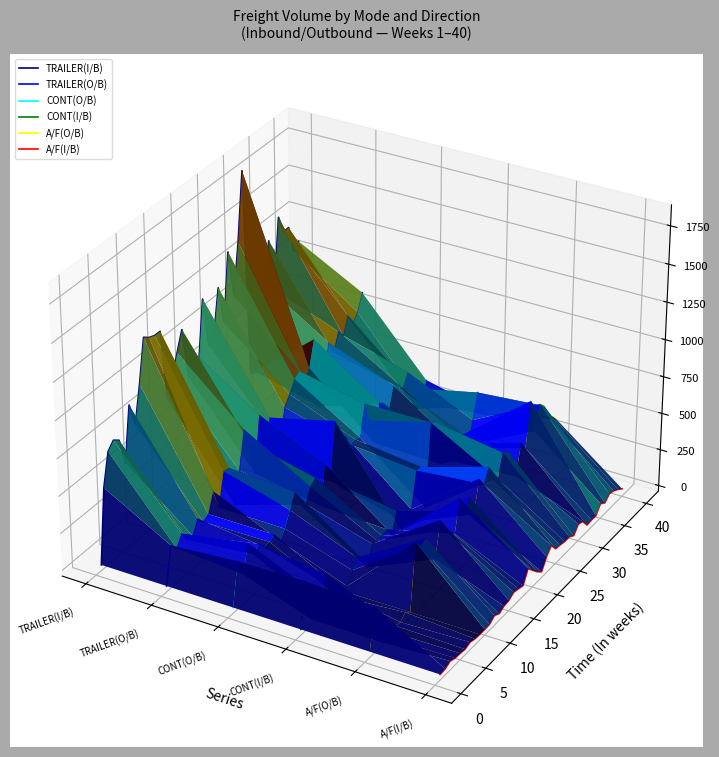

True or false: CONT(I/B) has more than 2 points higher than both neighbors.

True